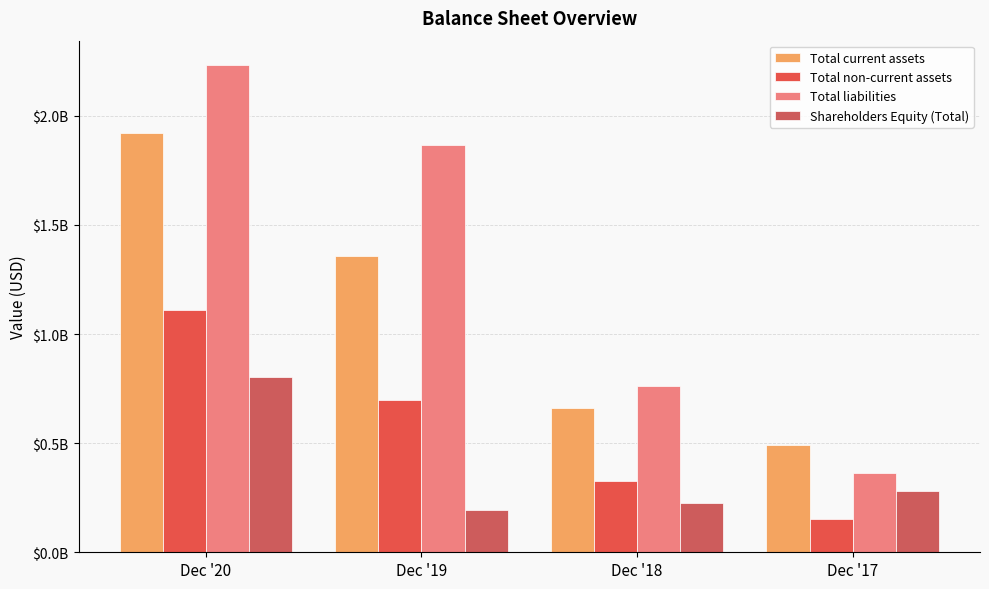

Which label corresponds to the smallest value in the chart?

Dec '17